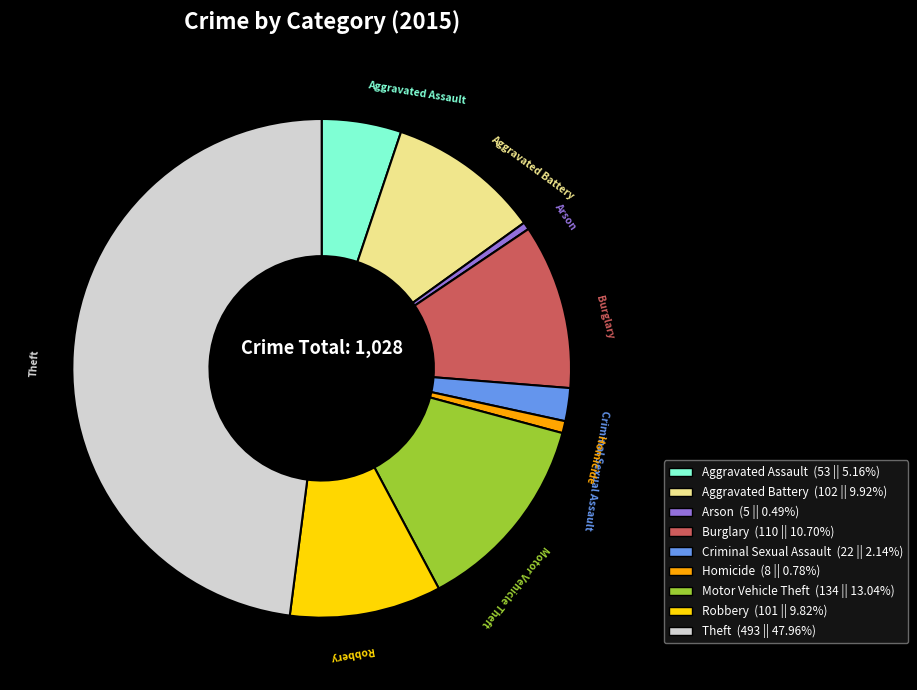

How many segments does this pie chart have?

9